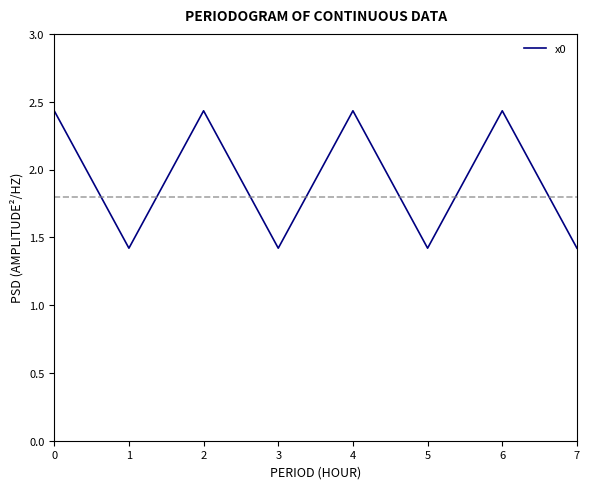

What is the ratio of the value at 1 to the value at 5?

1.0